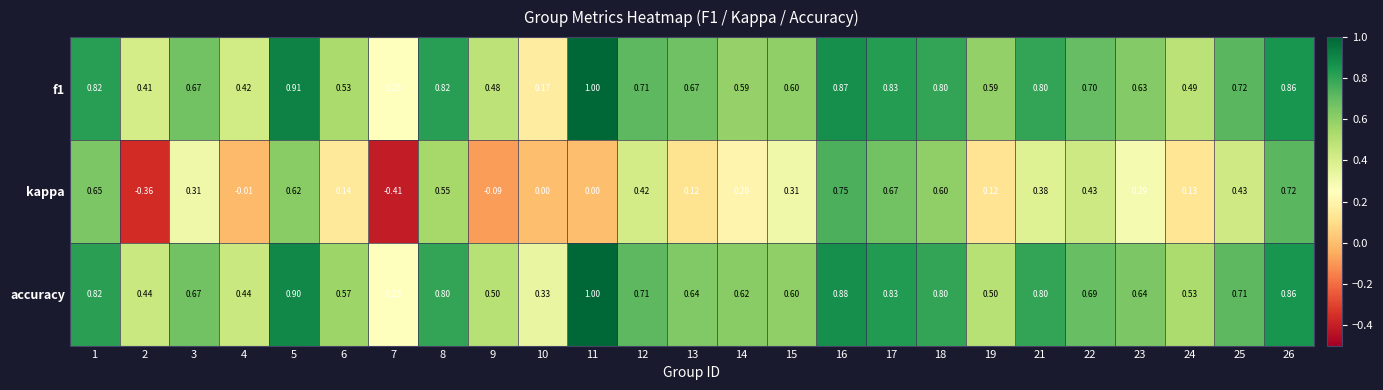

Between 1 and 25, which series saw the biggest shift?

kappa